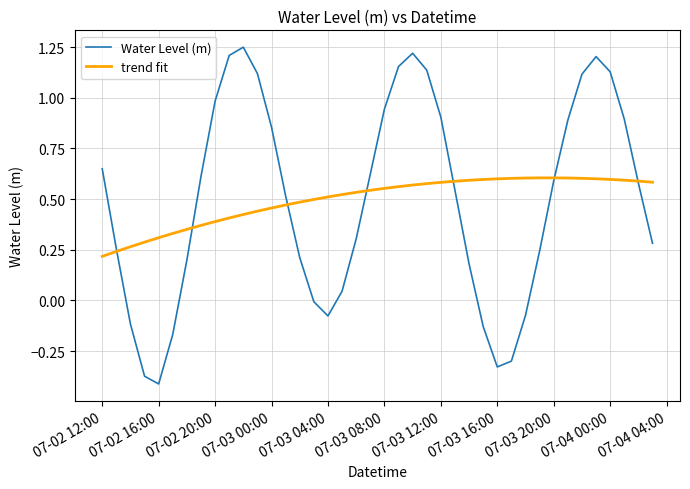

Rank the series by their maximum value, from lowest to highest.

trend fit, Water Level (m)